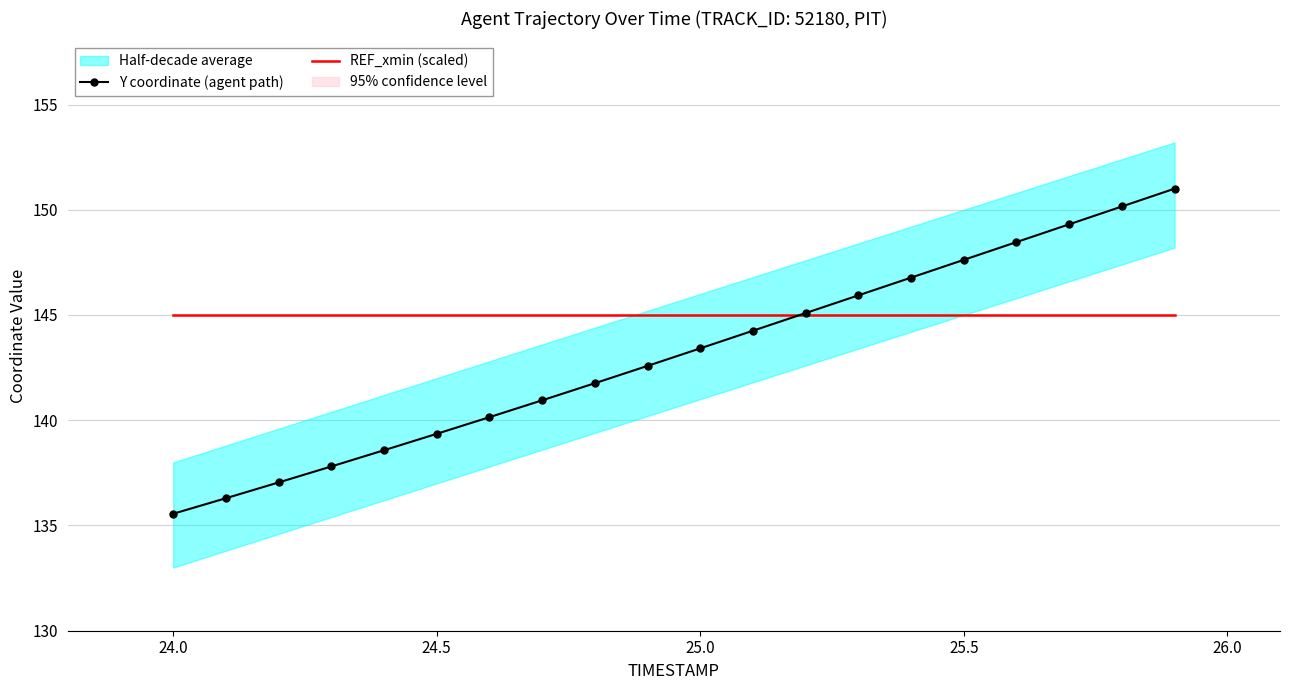

What is the smallest value displayed?

135.6